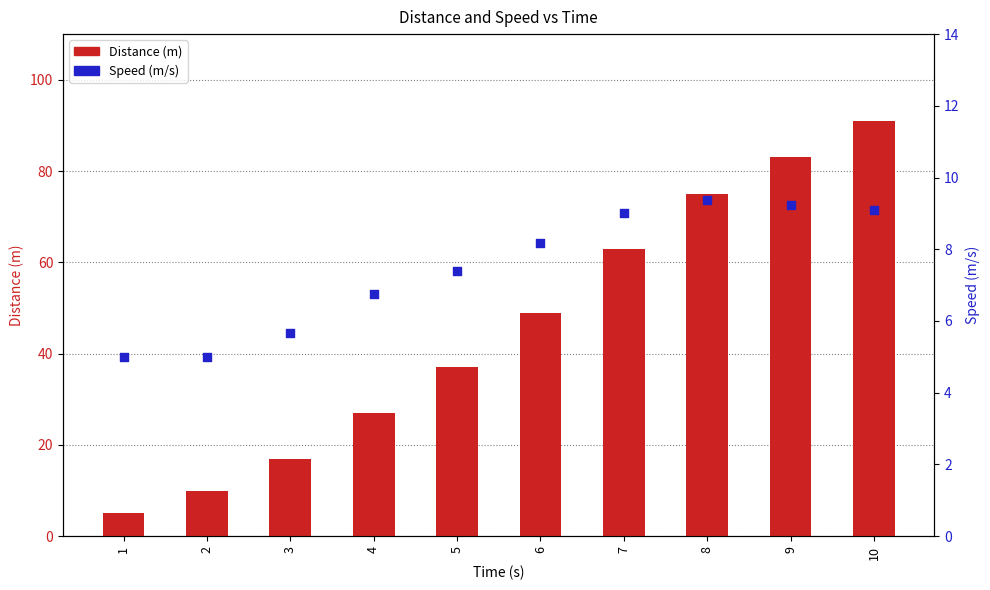

What are all the series names shown in the legend?

Distance (m), Speed (m/s)